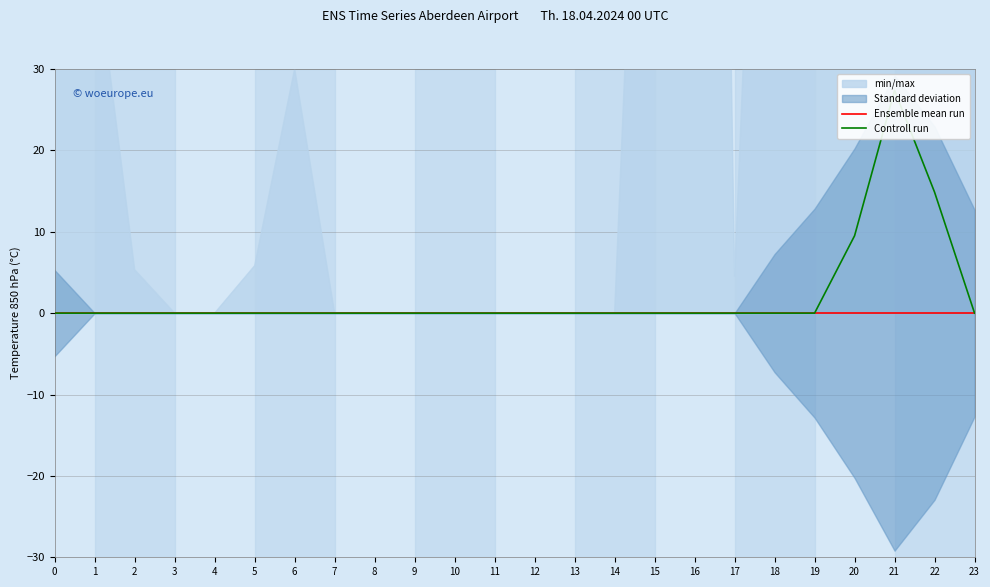

Is it true that Controll run equals -8.3 at 3?

False